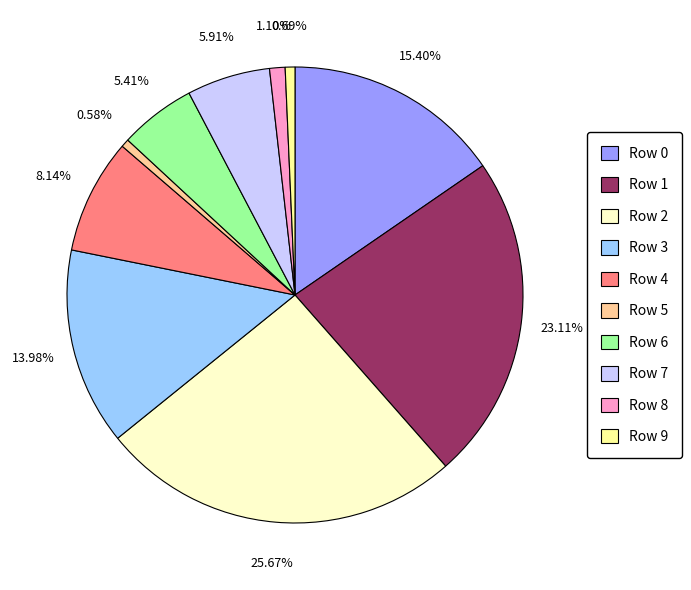

How much of the chart is everything except Row 4?

91.9%